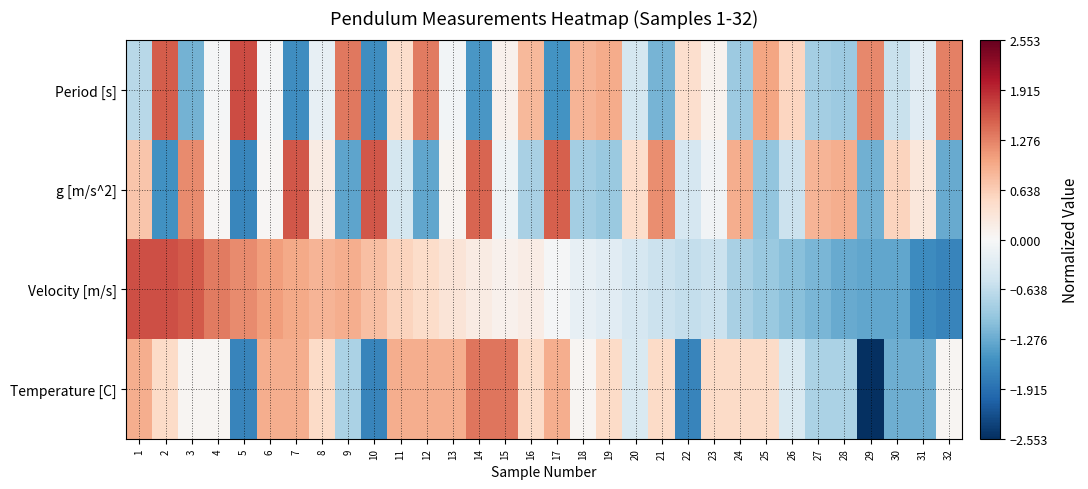

How many series are shown in this chart?

4